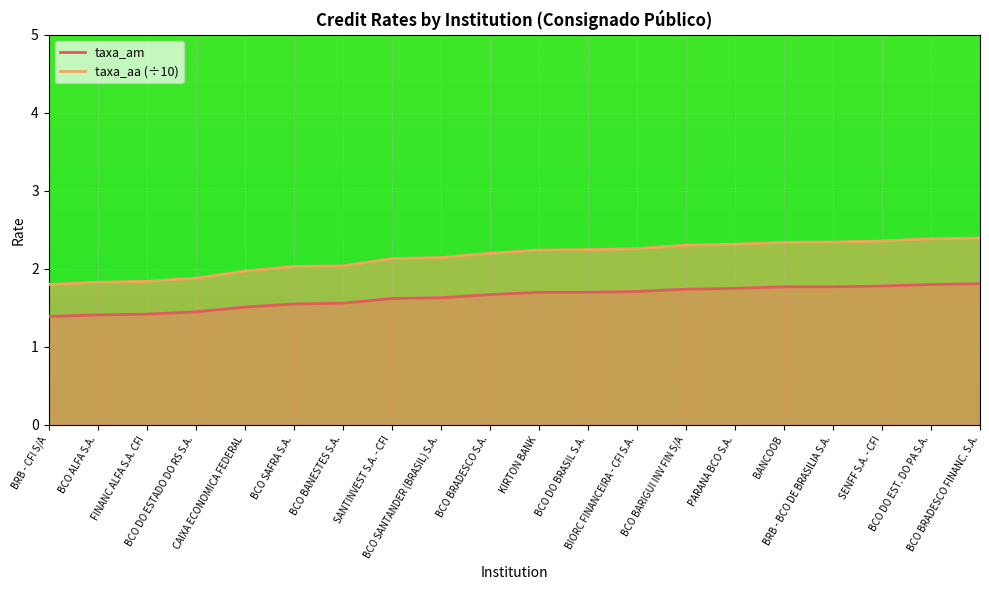

True or false: taxa_am and taxa_aa intersect in this chart.

False